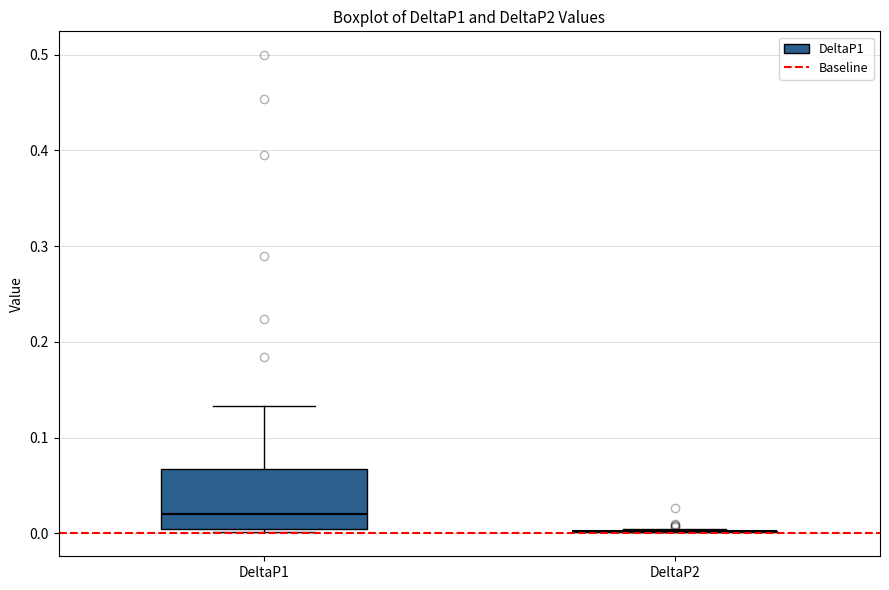

Reading left to right, read every box against the y-axis: the position of its median line, the range the box covers, and the ends of its whiskers. The values are not printed on the chart, so give them approximately, as read against the axis.

DeltaP1: median 0.02, box 0.00 to 0.07, whiskers 0.00 to 0.13
DeltaP2: box collapsed to a line at 0.00, whiskers 0.00 to 0.00